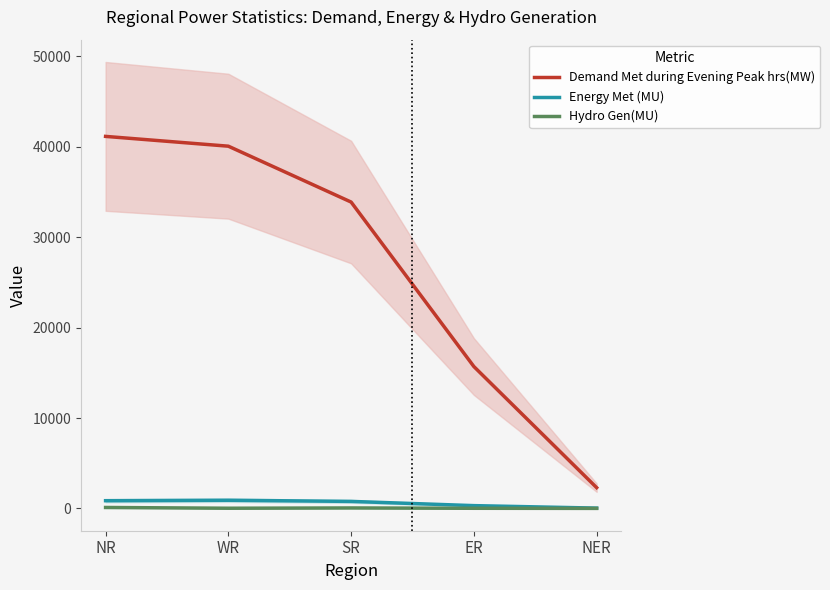

Reading left to right, what are all the values shown in this chart?

Demand Met during Evening Peak hrs(MW): NR=41160	WR=40077	SR=33896	ER=15697	NER=2300
Energy Met (MU): NR=857	WR=906	SR=779	ER=312	NER=38
Hydro Gen(MU): NR=107	WR=24	SR=54	ER=18	NER=6